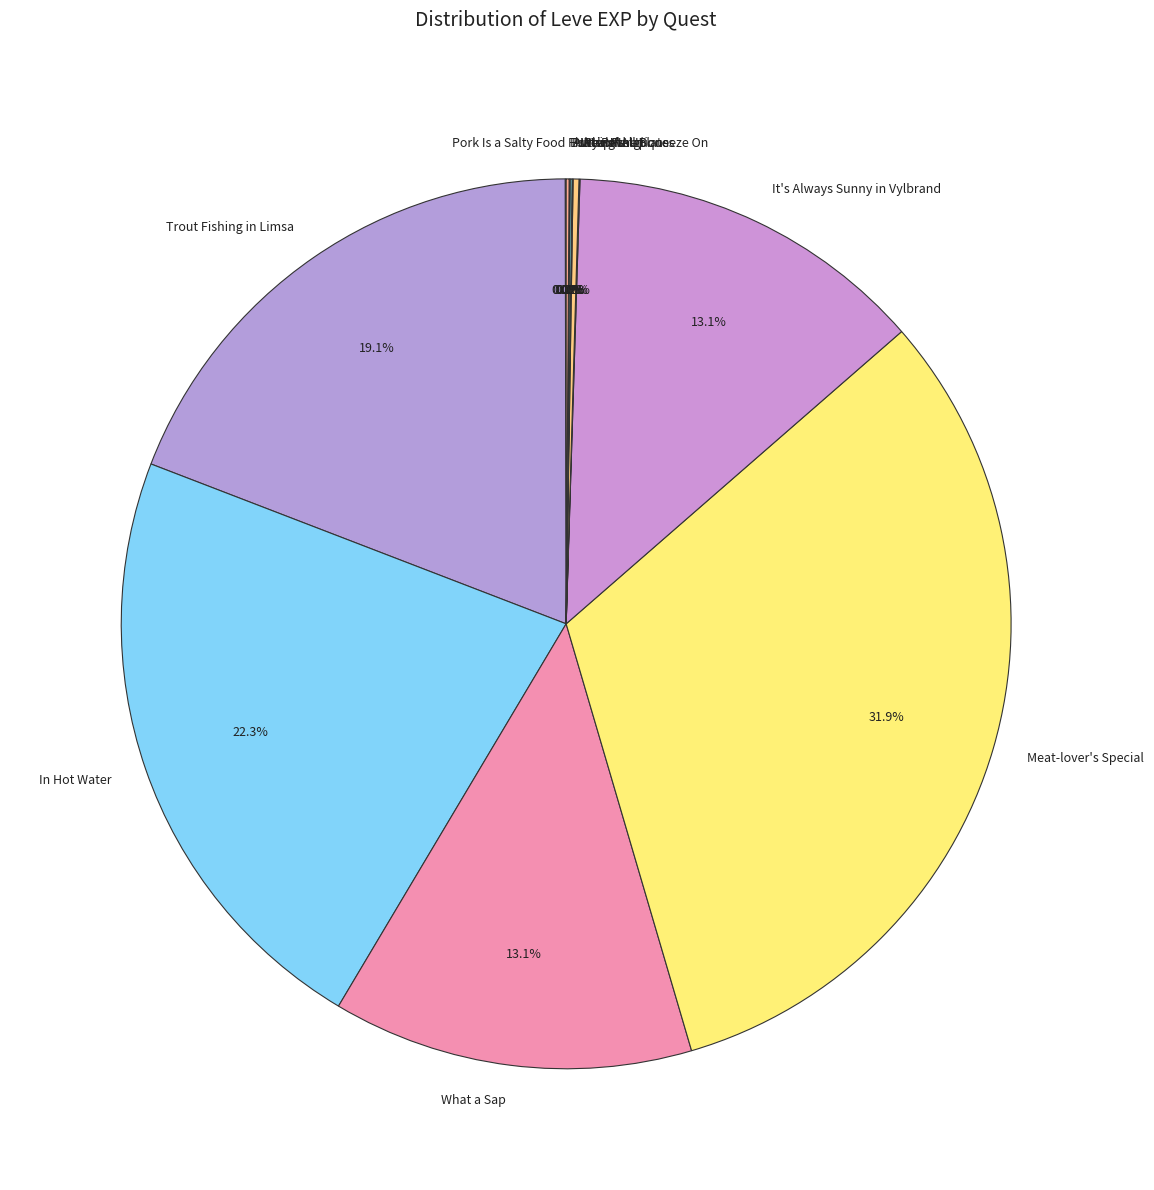

What percentage is NOT represented by What a Sap?

86.9%